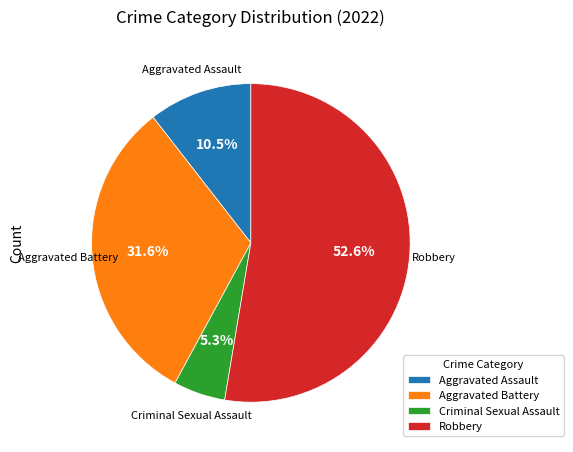

Approximately how many times larger is the value at Robbery compared to Aggravated Battery?

1.7